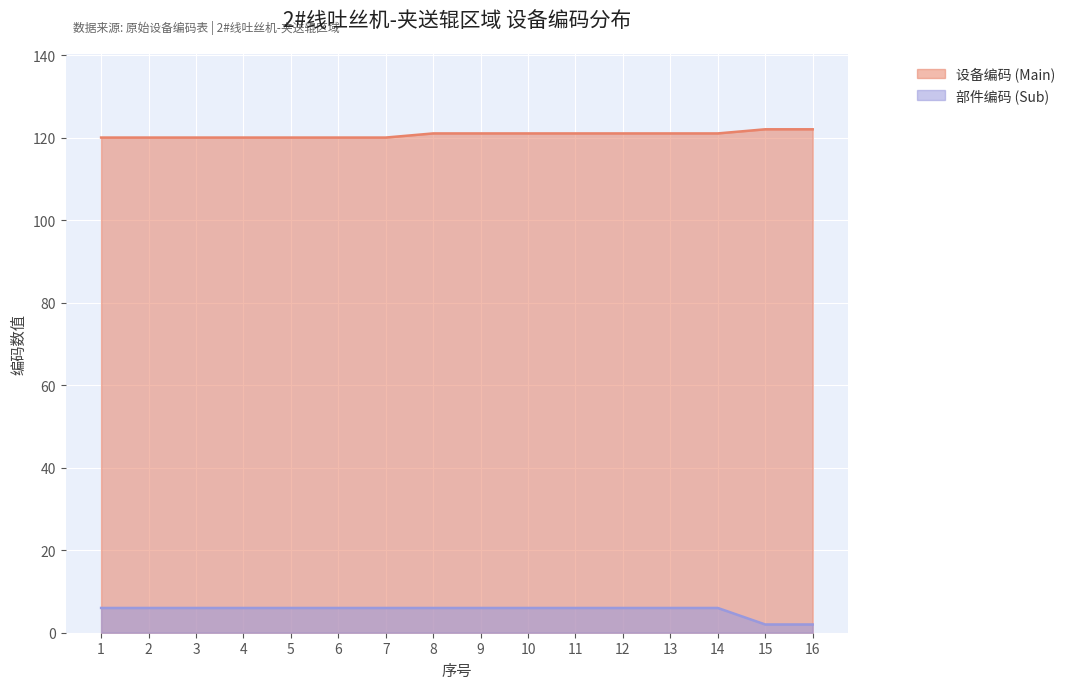

What are all the series names shown in the legend?

设备编码 (Main), 部件编码 (Sub)